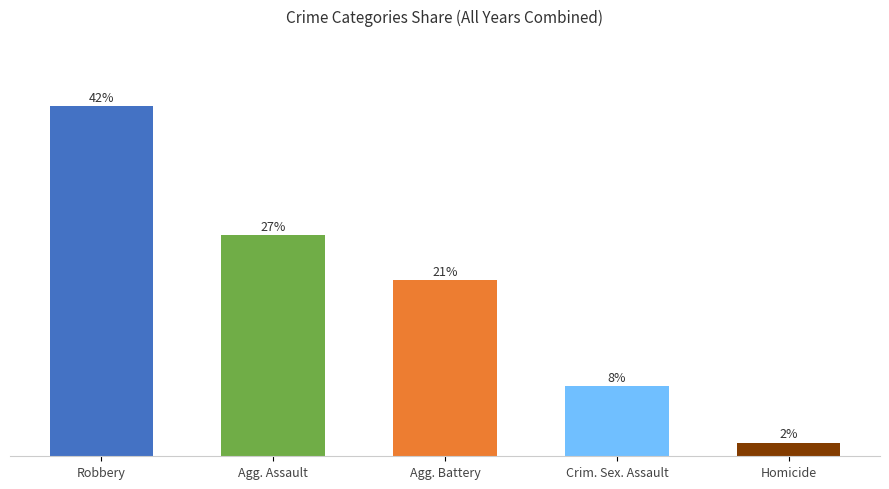

Which label corresponds to the smallest value in the chart?

Homicide